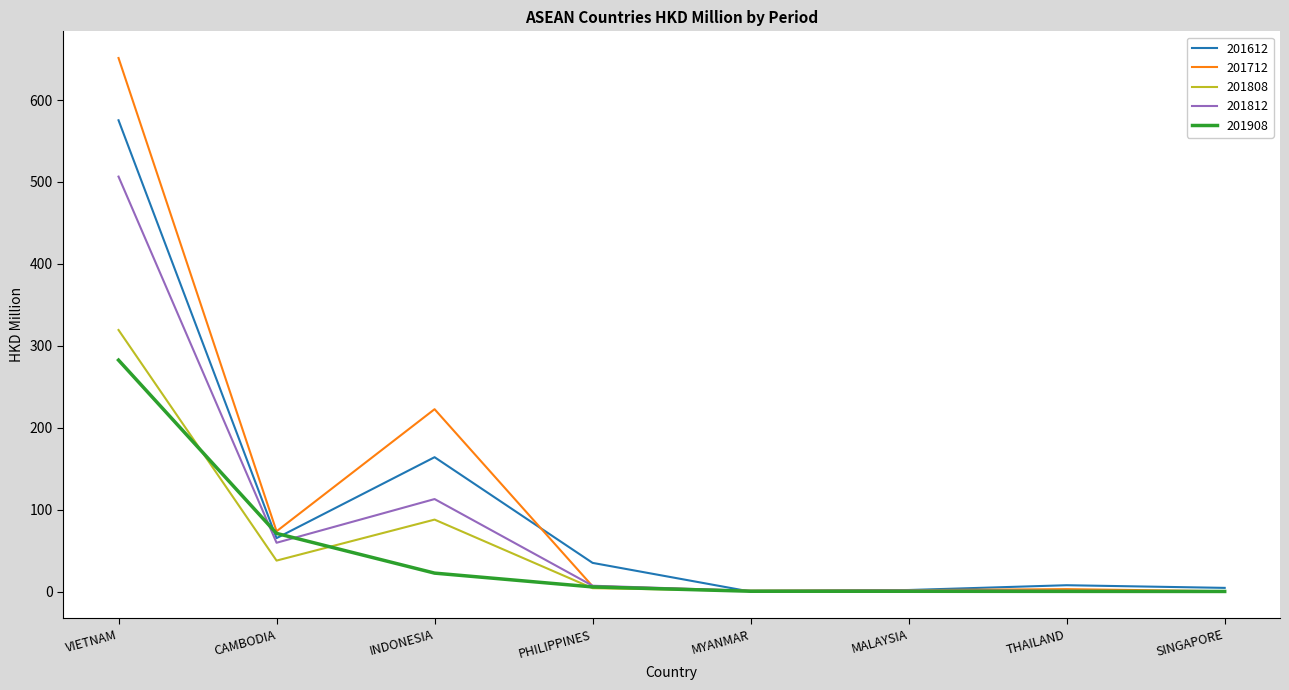

Between which two adjacent categories do 201712 and 201612 first intersect?

INDONESIA and PHILIPPINES